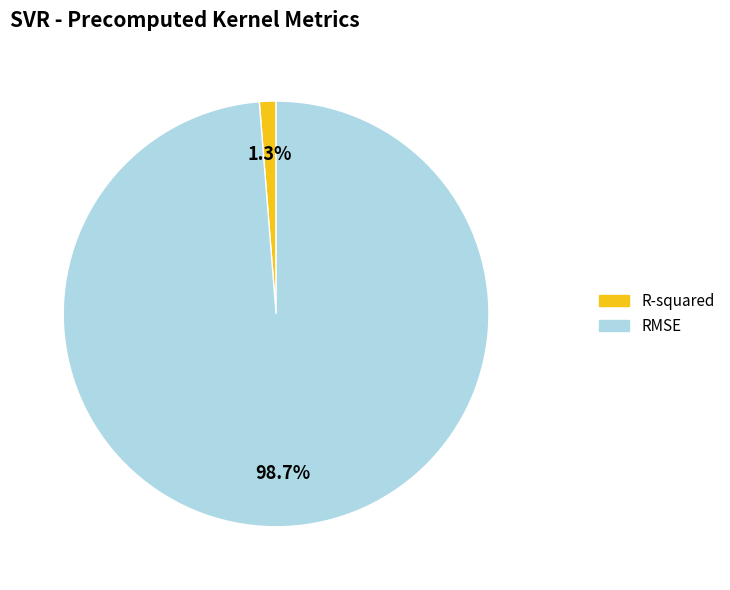

Combined, do R-squared and RMSE account for over 50%?

Yes